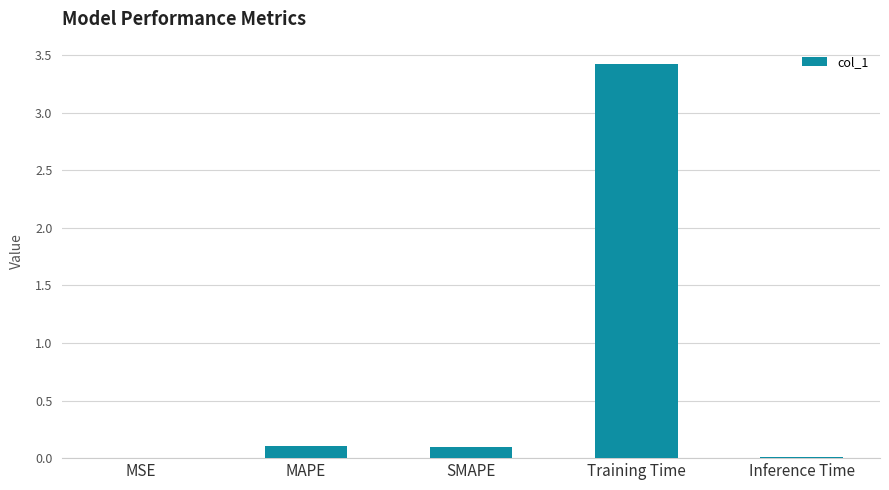

What is the sum of all values?

3.6